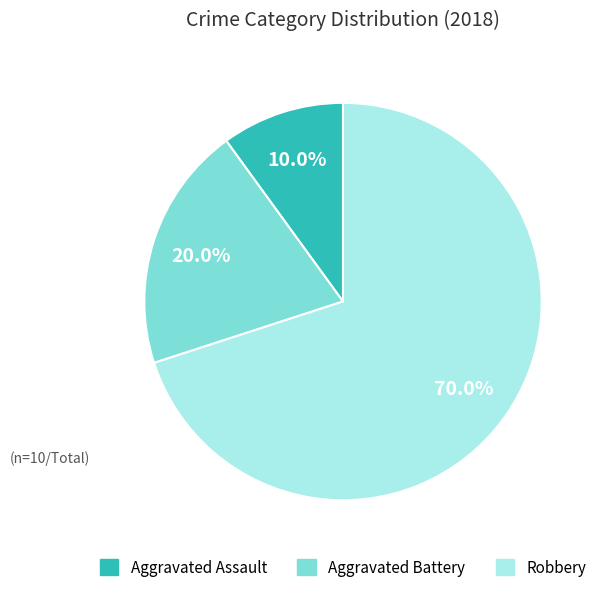

What percentage is the Aggravated Assault slice, to the nearest percent?

10%